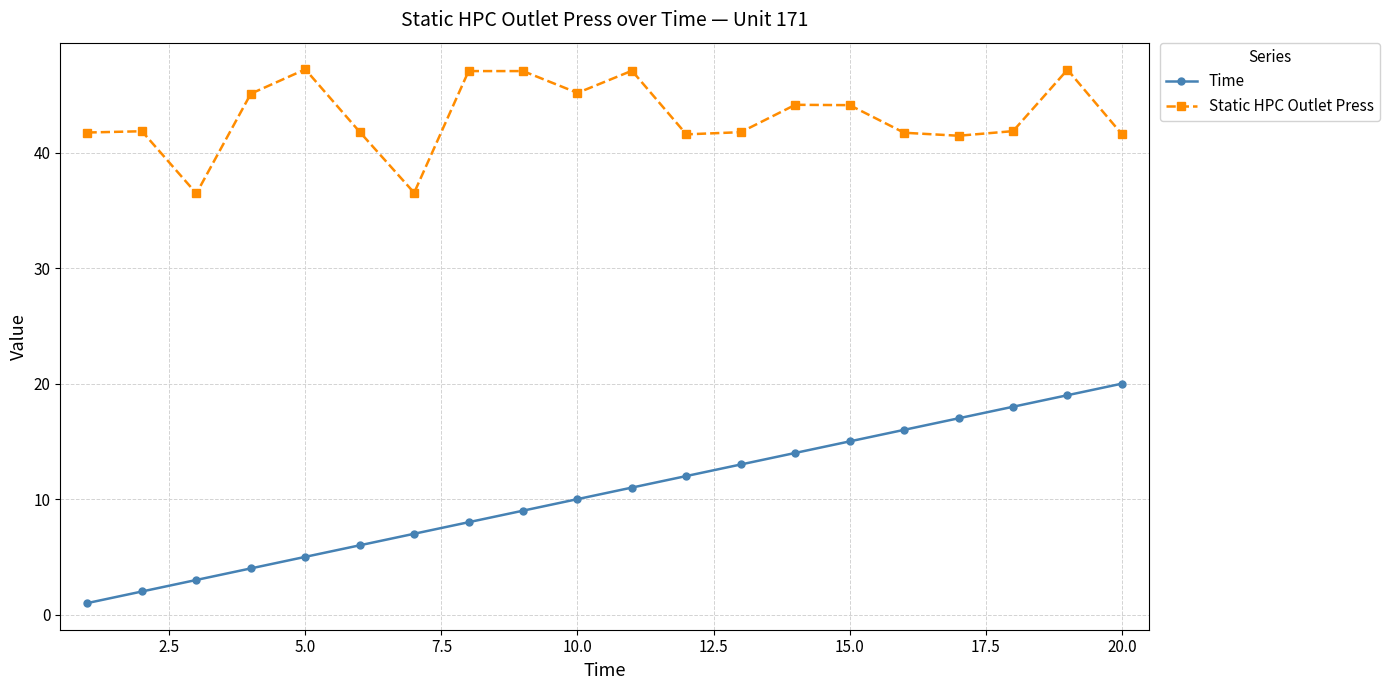

What are all the series names shown in the legend?

Time, Static HPC Outlet Press